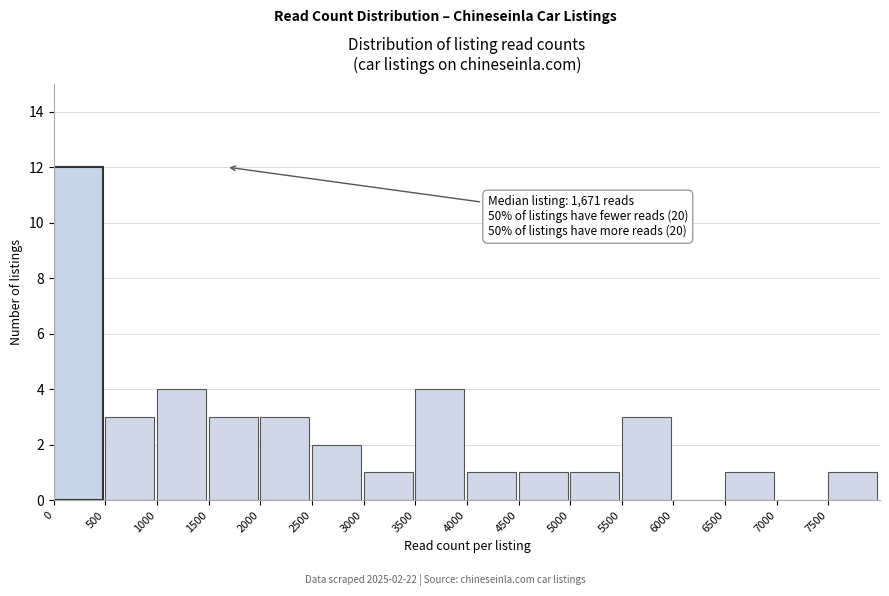

Over which range of the x-axis is the bar tallest?

0 to 500